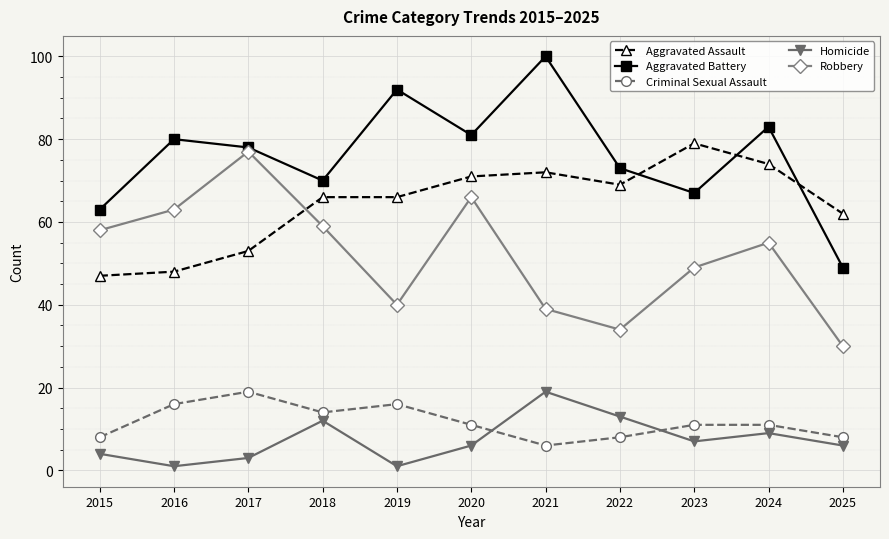

True or false: Criminal Sexual Assault has more than 0 points higher than both neighbors.

True